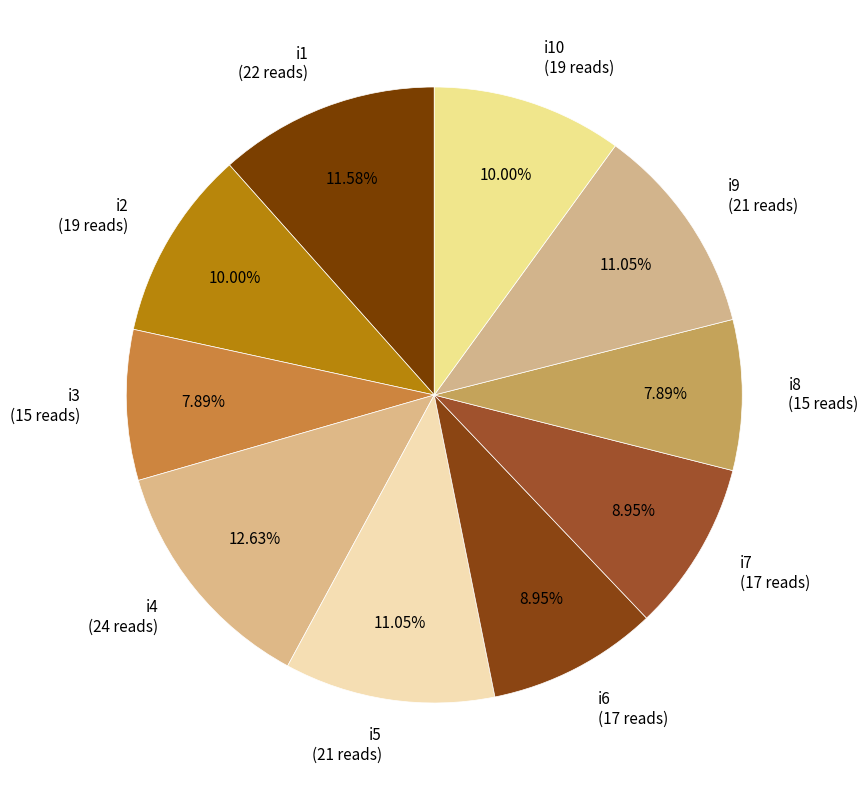

Is the sum of i9 (21 reads) and i10 (19 reads) greater than half?

No